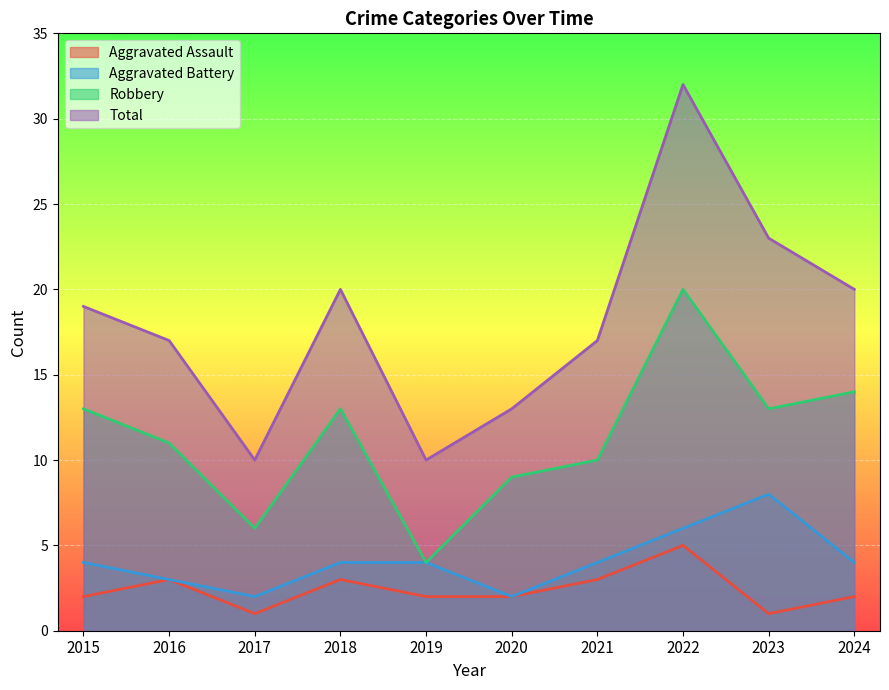

How many data points in Aggravated Assault are above 2?

4